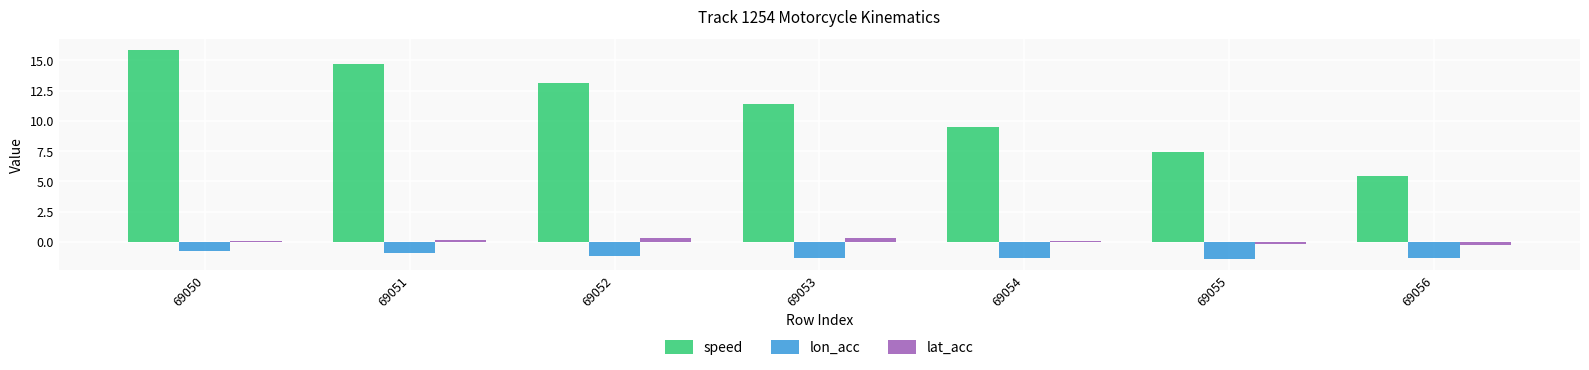

What are all the series names shown in the legend?

speed, lon_acc, lat_acc